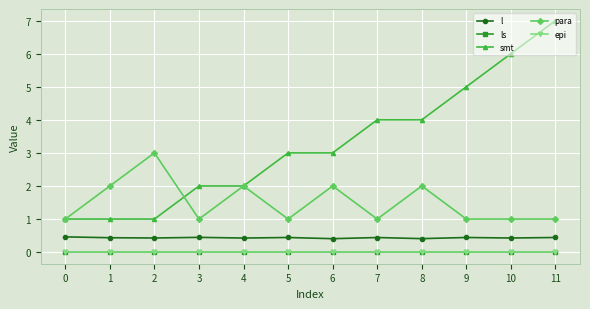

Does the chart display data point markers on the line(s)?

Yes